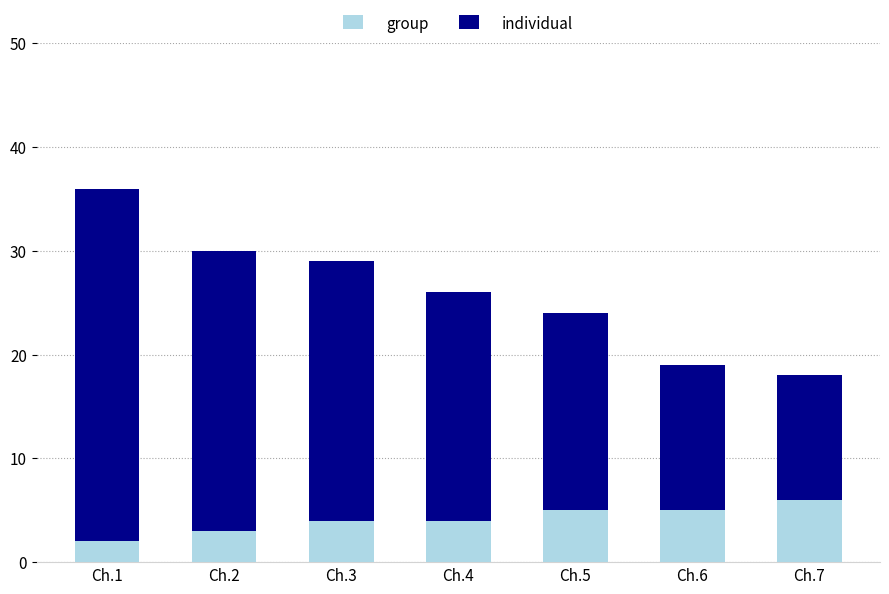

True or false: group has a value of 5 at Ch.5.

True